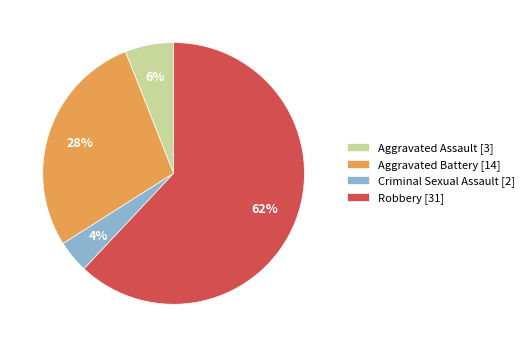

Rank the categories by value from lowest to highest.

Criminal Sexual Assault, Aggravated Assault, Aggravated Battery, Robbery